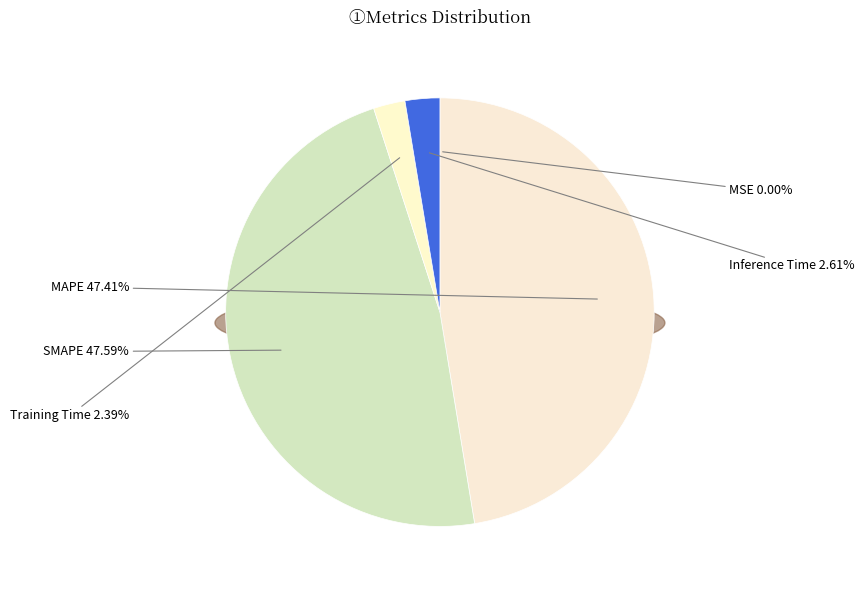

Do MAPE and MSE together represent more than half of the pie?

No